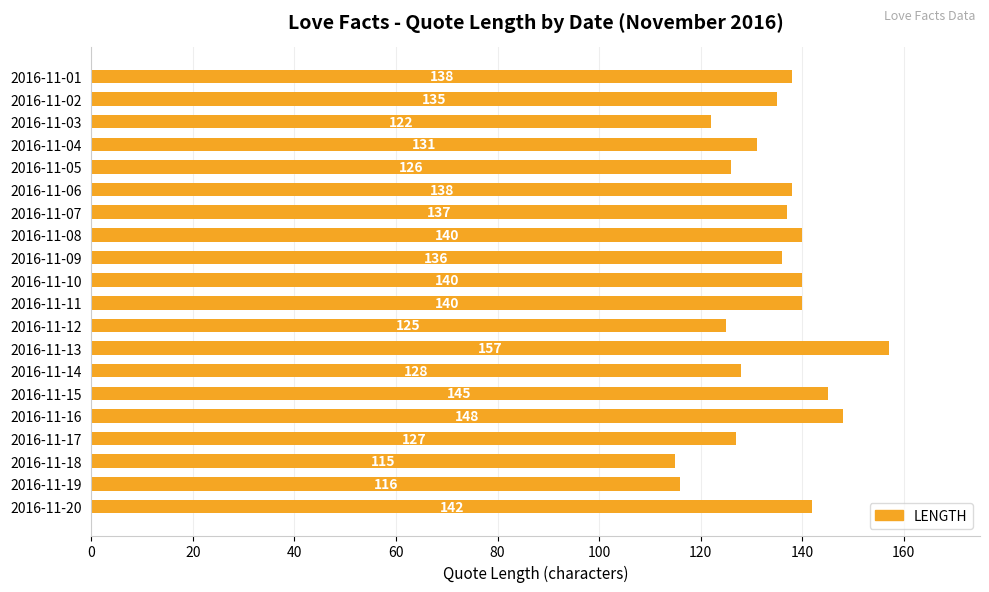

Which has a higher value, 2016-11-12 or 2016-11-11?

2016-11-11